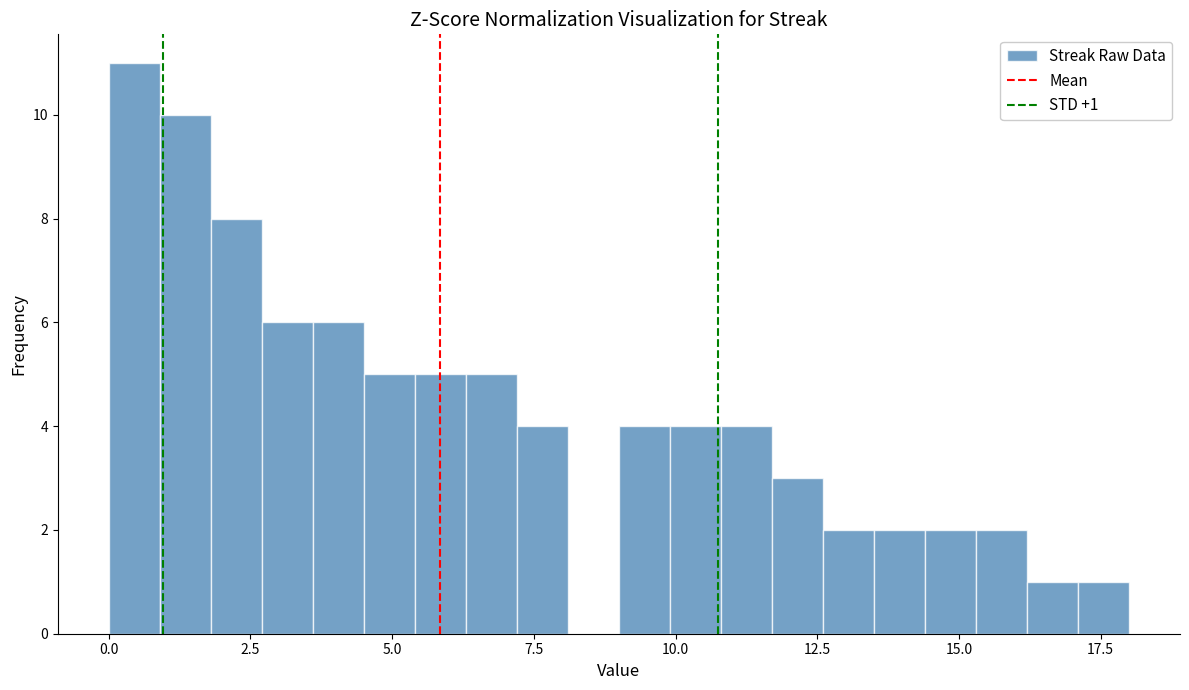

Read against the x-axis, roughly where is the centre of the tallest bar?

0.5